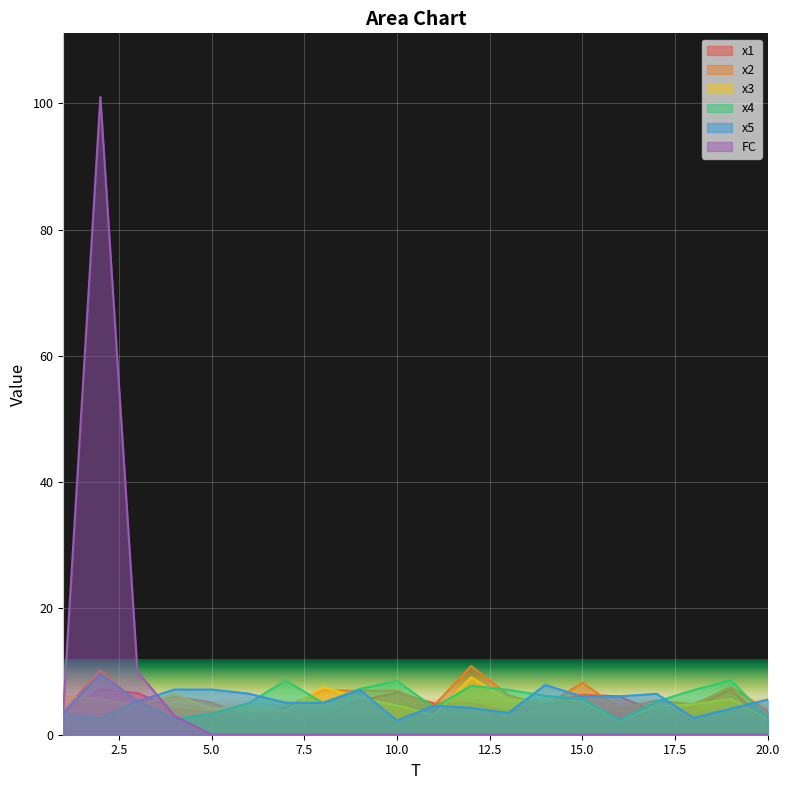

What is the sum of the x5 values at 14 and 6?

14.4